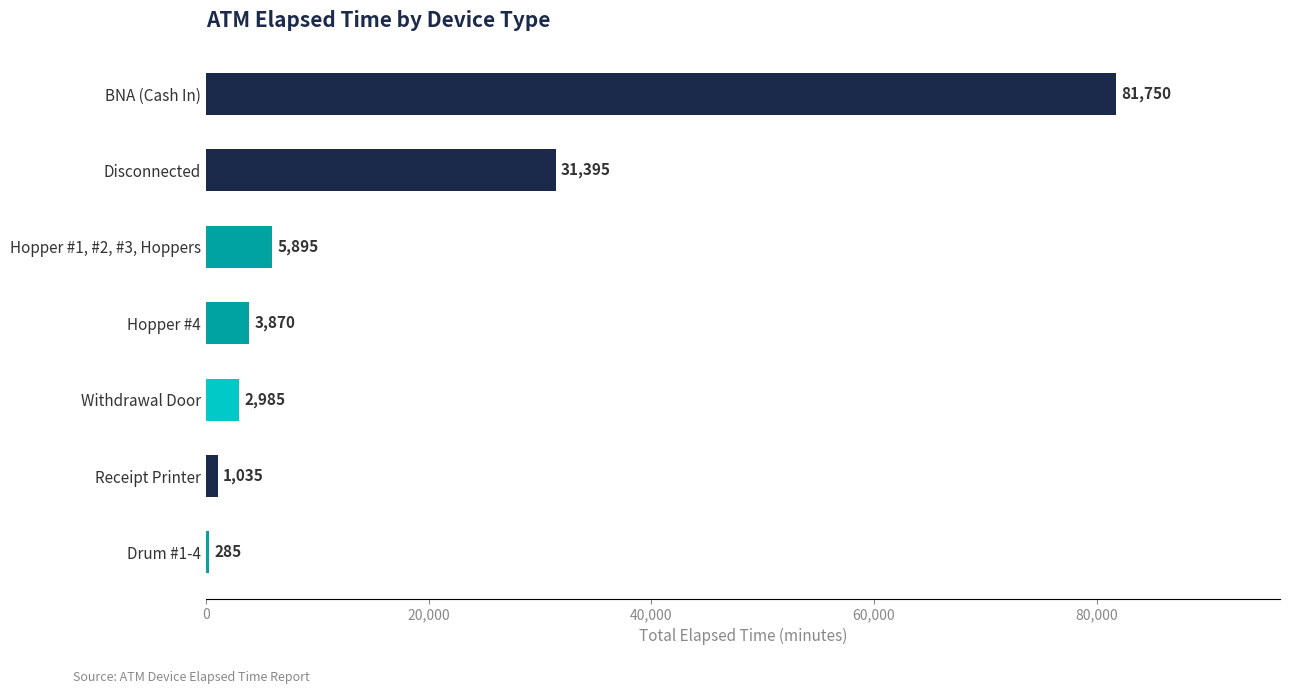

Where is the data nearest to the value 41017?

Disconnected